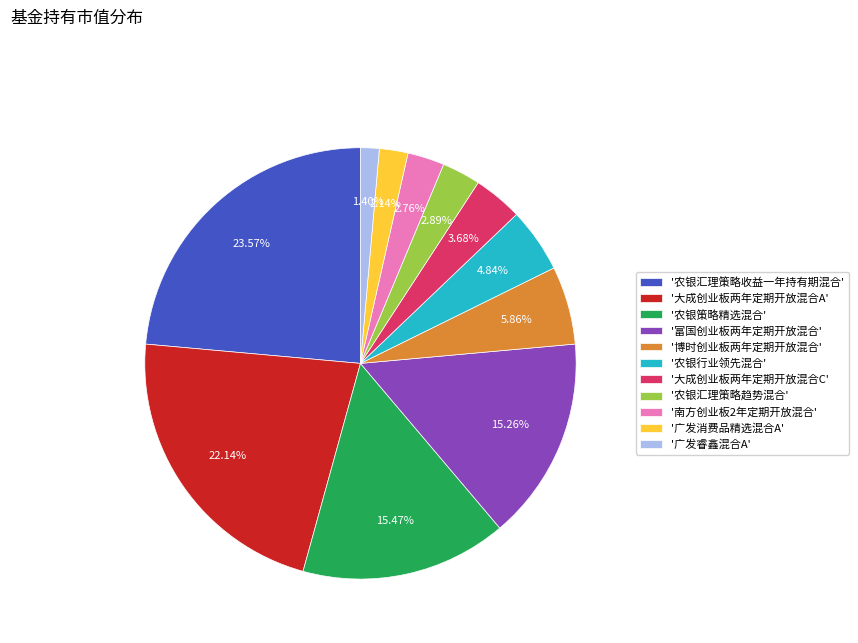

Does any single category account for the majority?

No